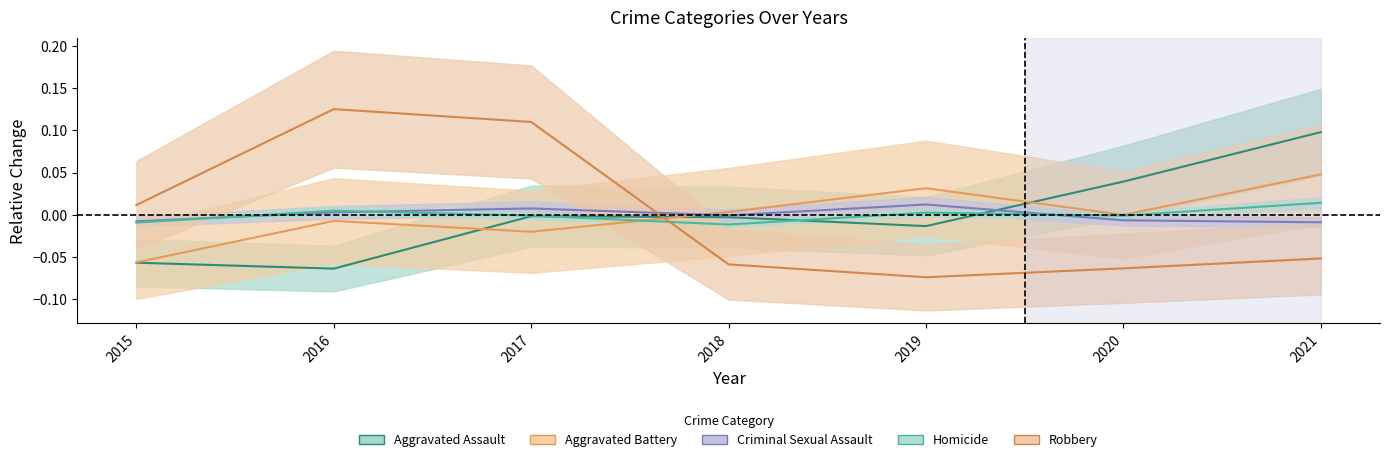

Which category has the lowest value in the Homicide series?

2018